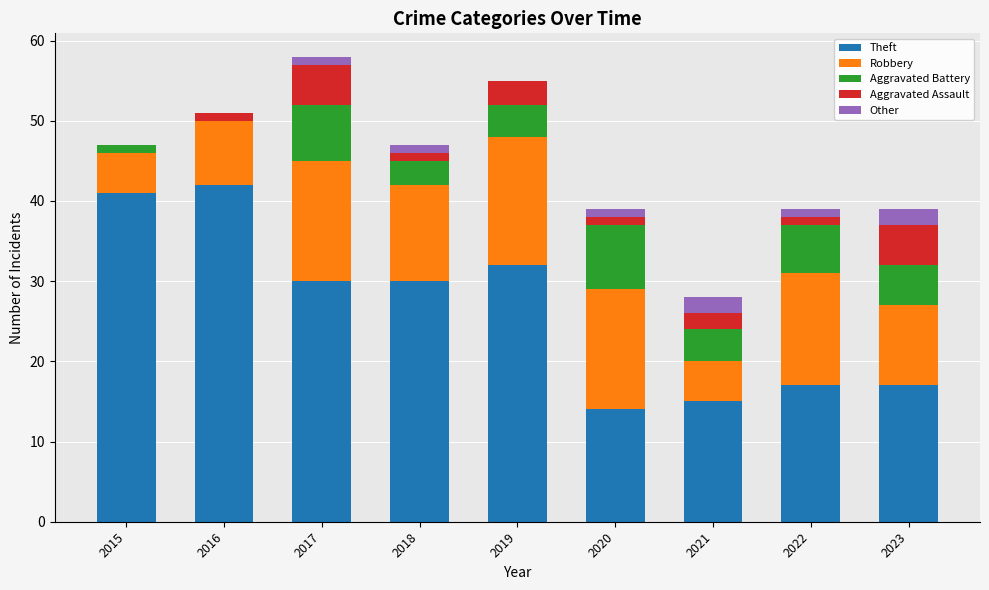

What is the difference between the Theft values at 2019 and 2021?

17